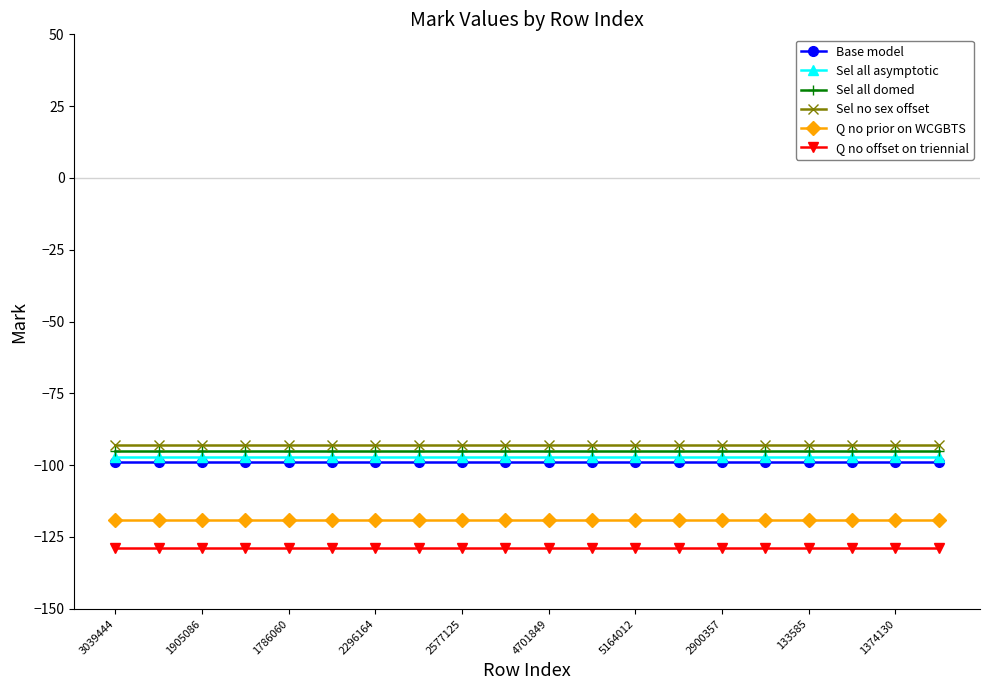

True or false: Q no prior on WCGBTS and Base model cross at least once.

False